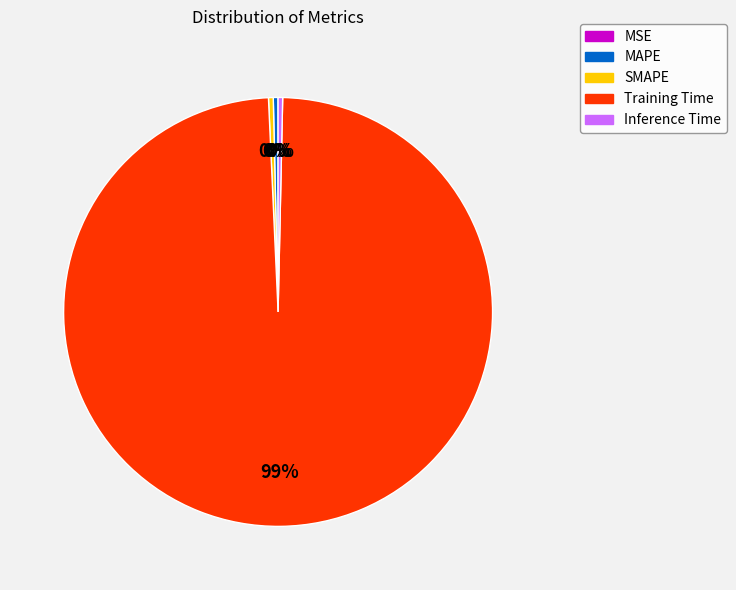

Which has a higher value, Inference Time or Training Time?

Training Time